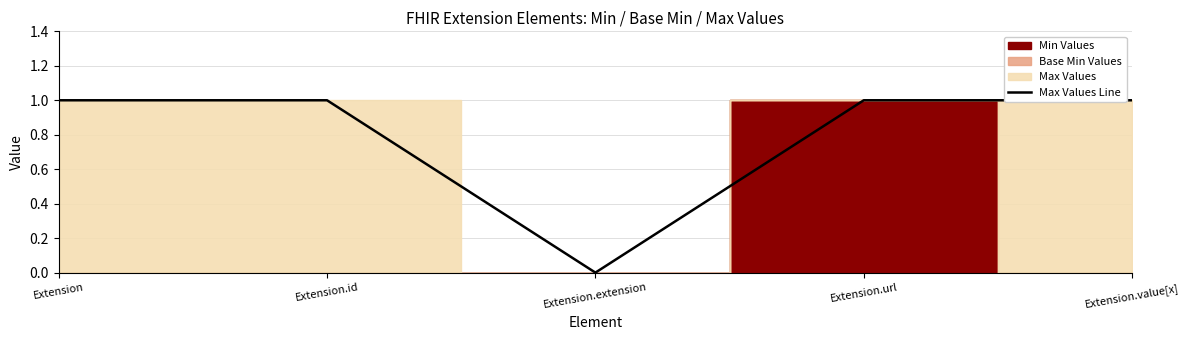

The value of Max Values Line at Extension.id is 1. True or false?

True